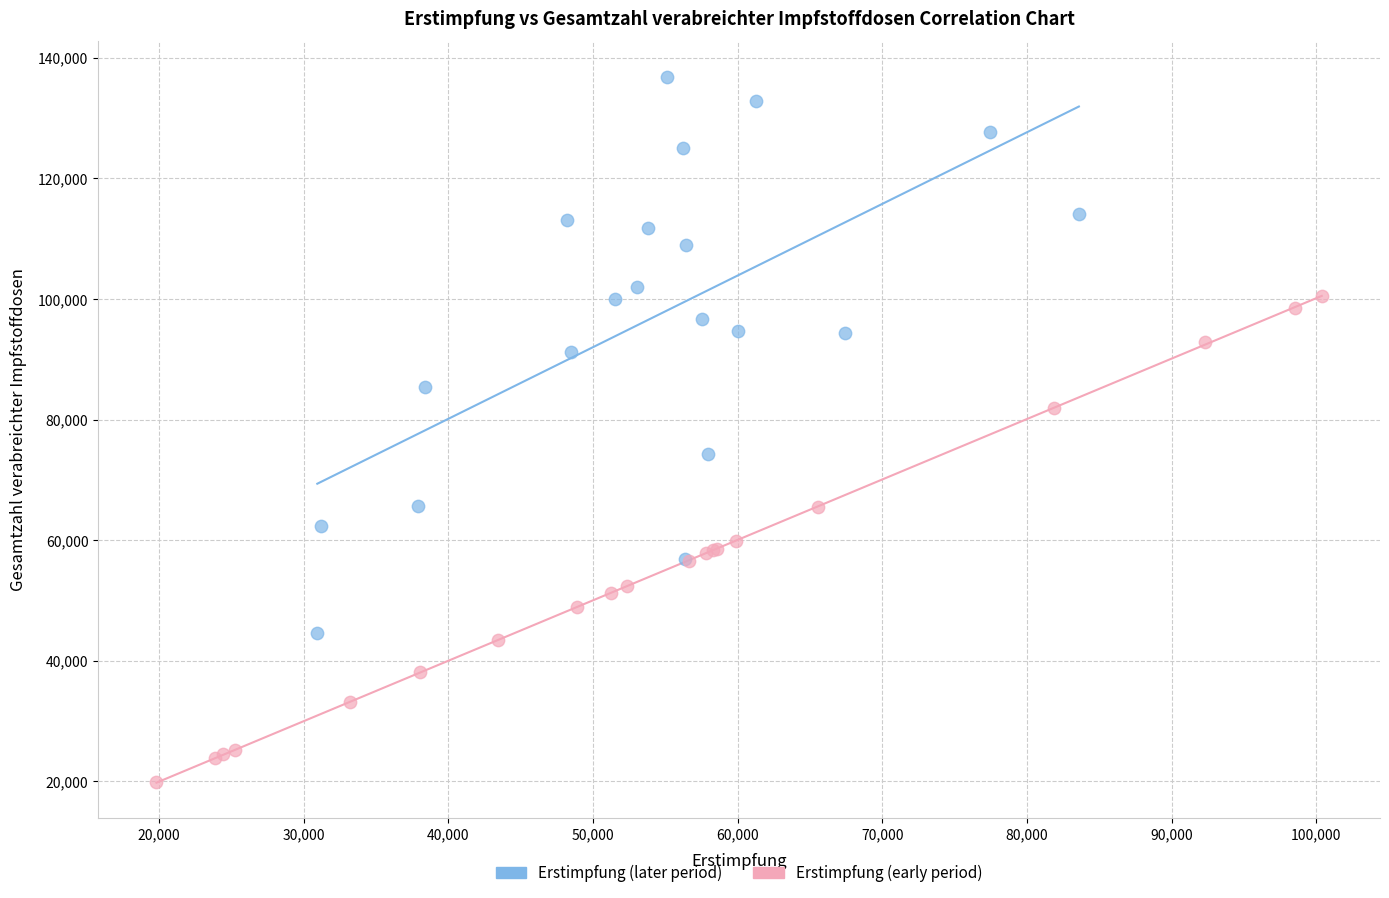

Which series contains the lowest Y value?

Erstimpfung (early period)